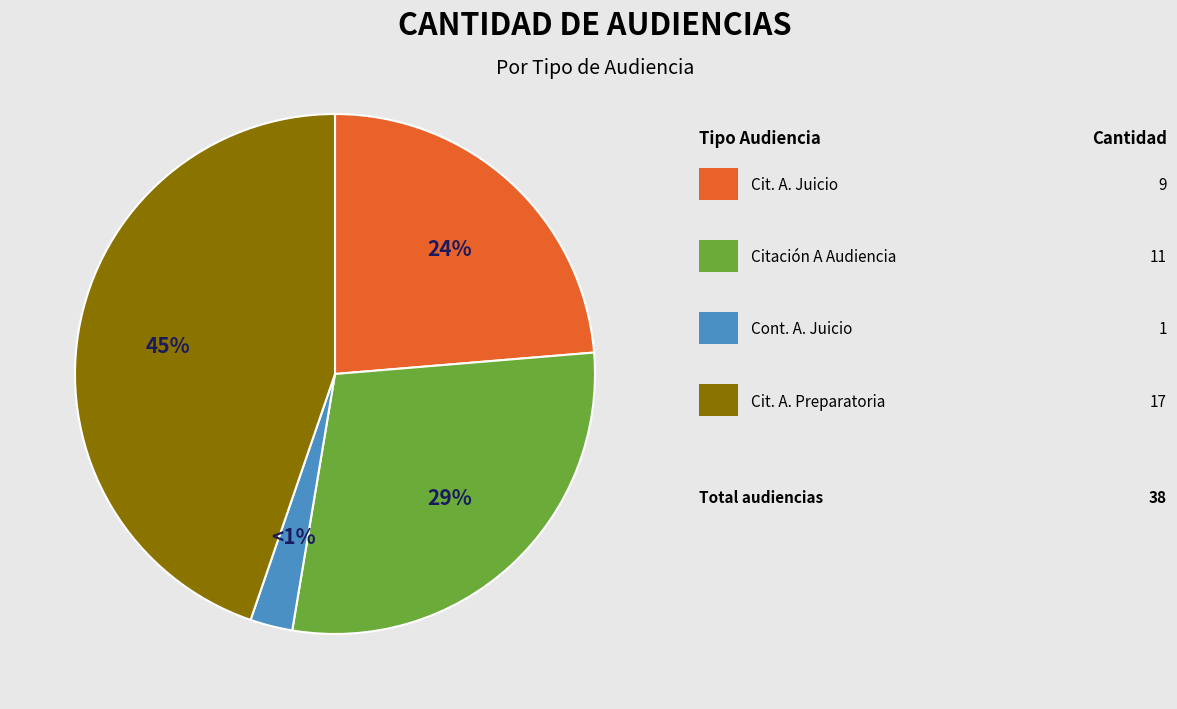

What is the smallest slice in the pie chart?

Continuación Audiencia De Juicio